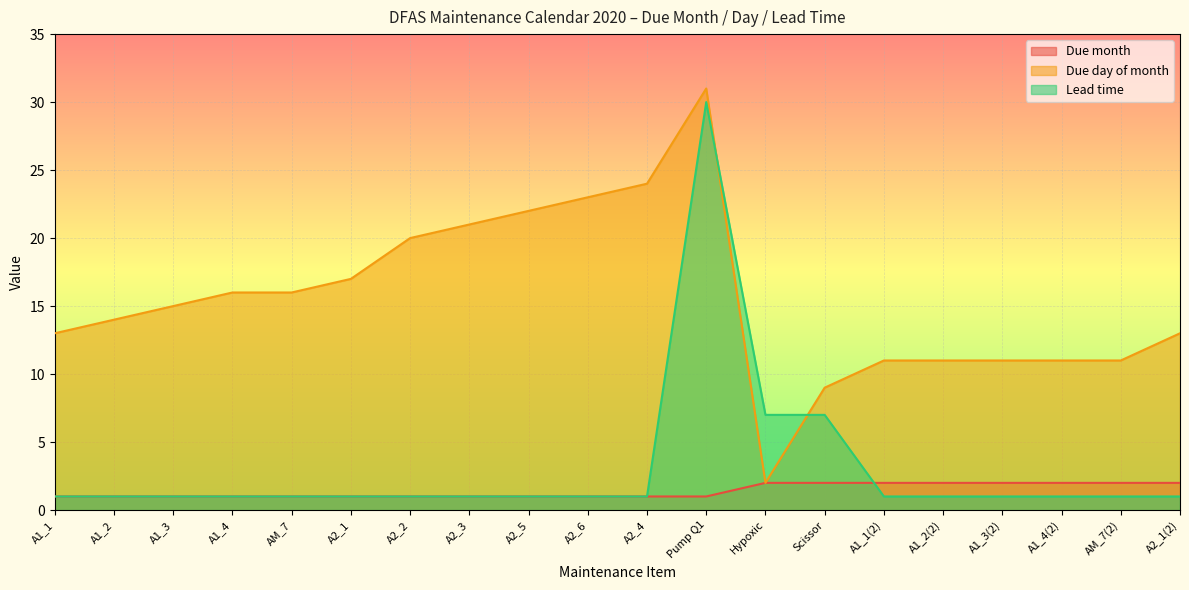

At which category does Lead time reach its first local peak?

Pump Q1